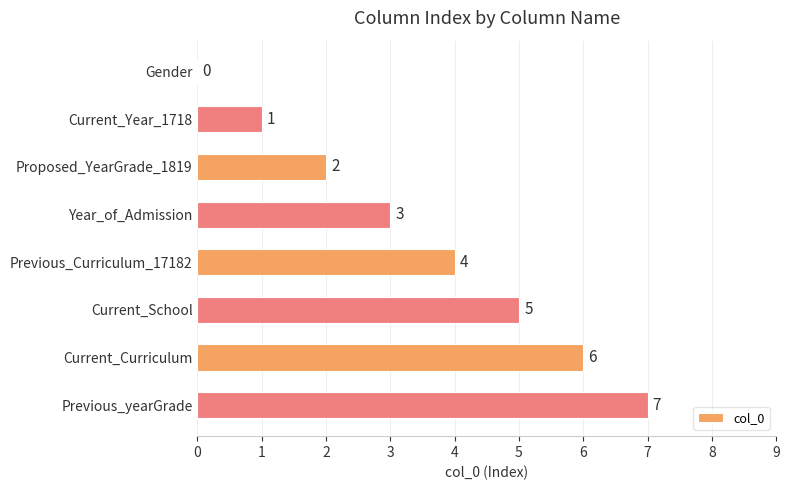

What is the average value?

4